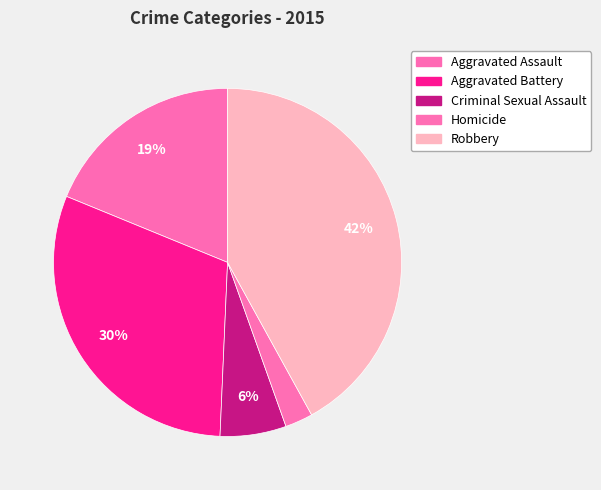

Which slice is the smallest?

Homicide